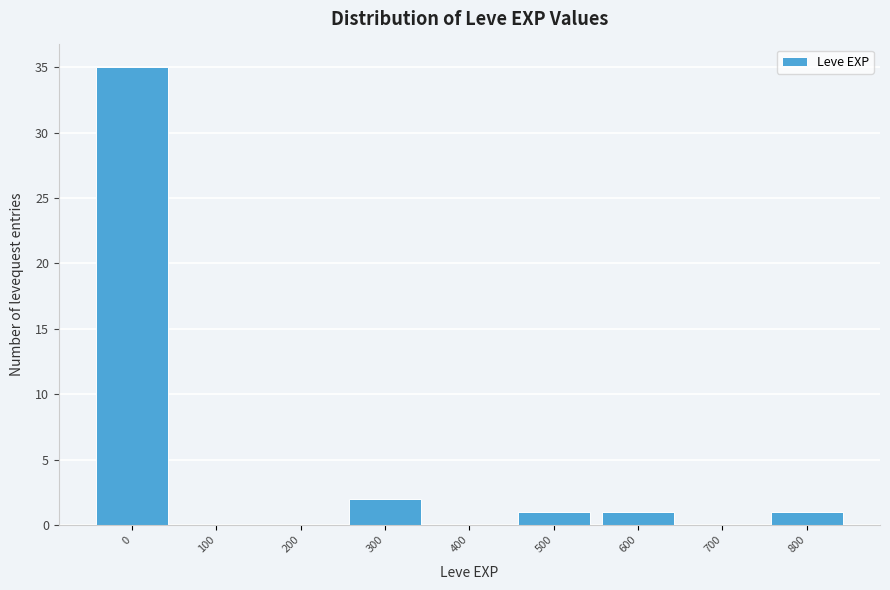

What is the change in value from 0 to 300?

-33